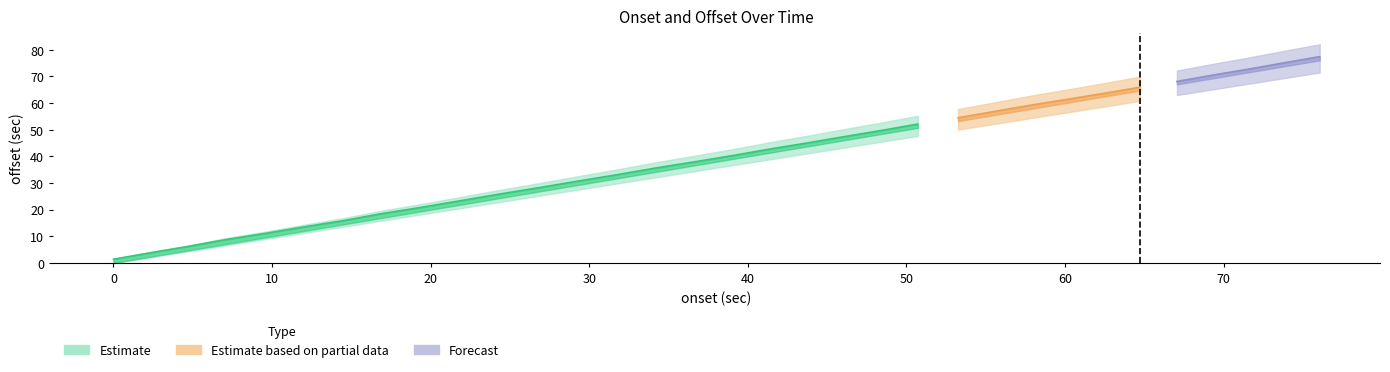

What is the sum of the onset (sec) values at 31.821 and 21.785?

53.6